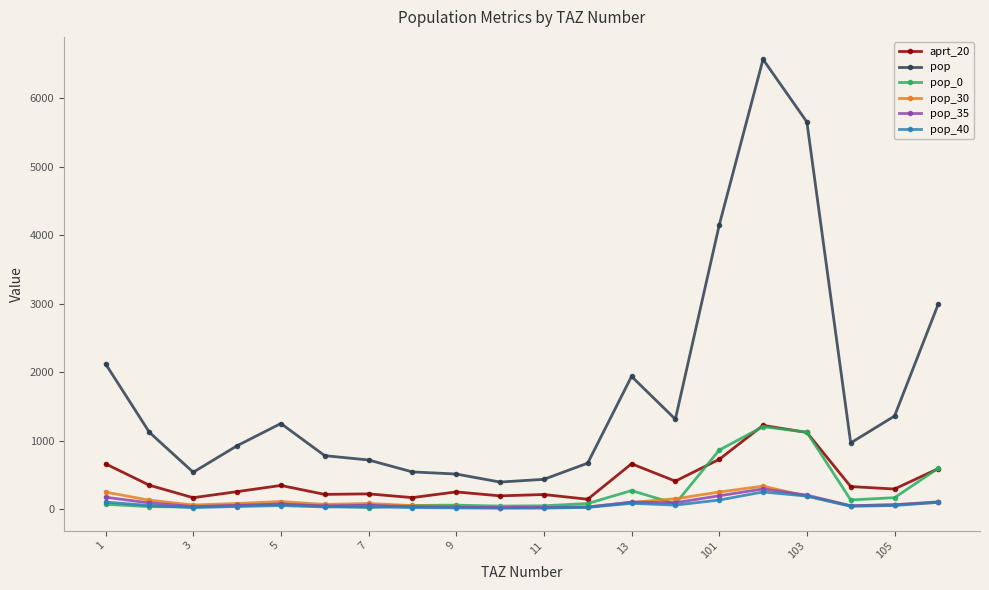

Which series has the largest range (max minus min)?

pop